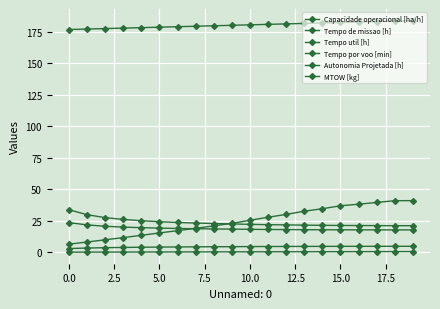

How many values in the Tempo por voo [min] series exceed 25?

10